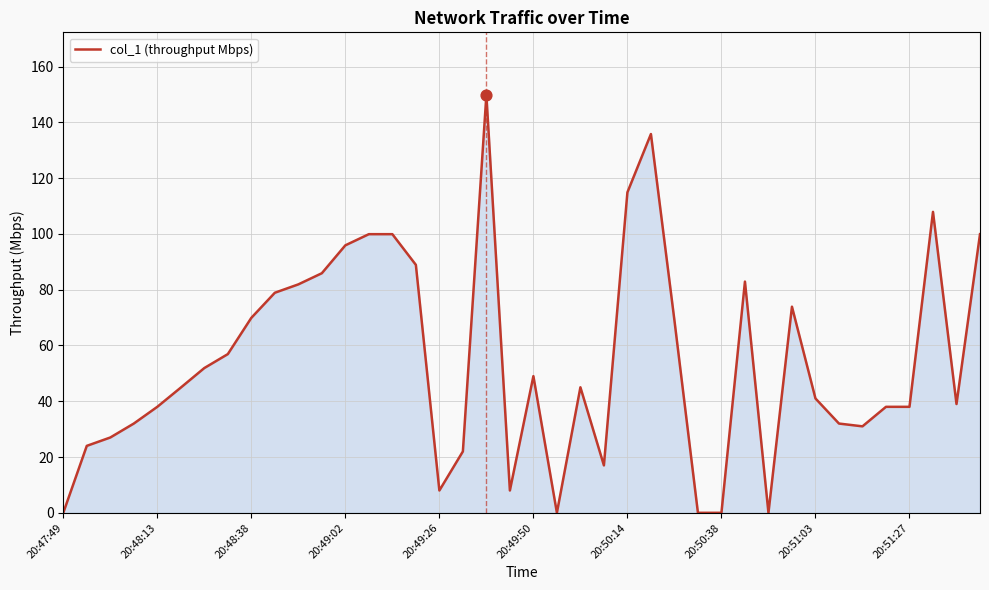

What is the difference between the maximum and minimum values?

149.8